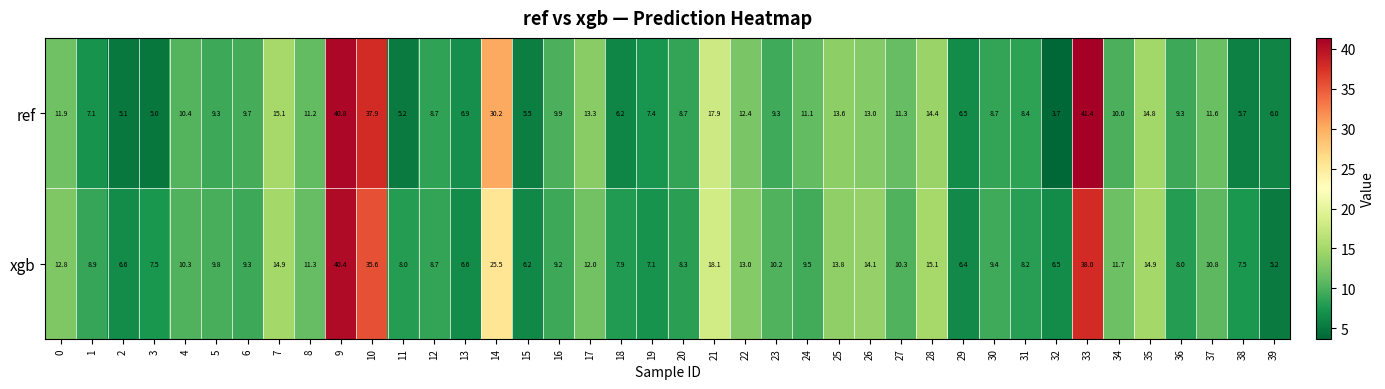

What is the difference between the second highest and minimum values in the ref series?

37.1